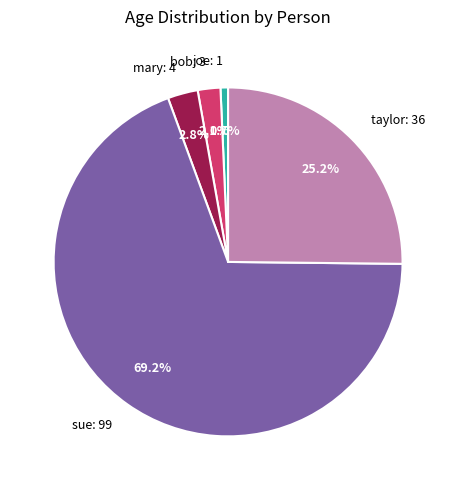

Which category has the biggest portion of the pie?

sue